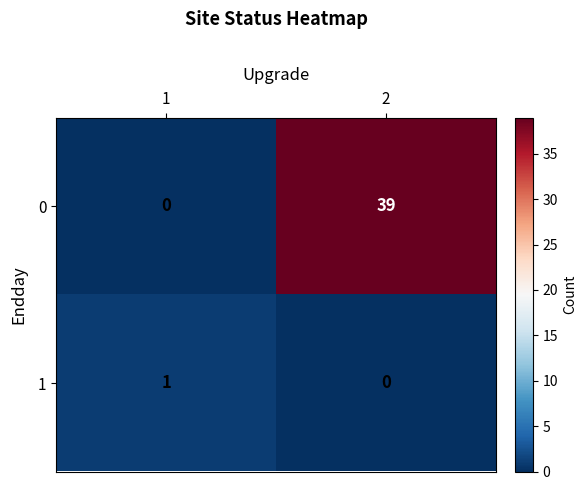

Reading left to right, extract all data points from this chart.

0: 1=0	2=39
1: 1=1	2=0